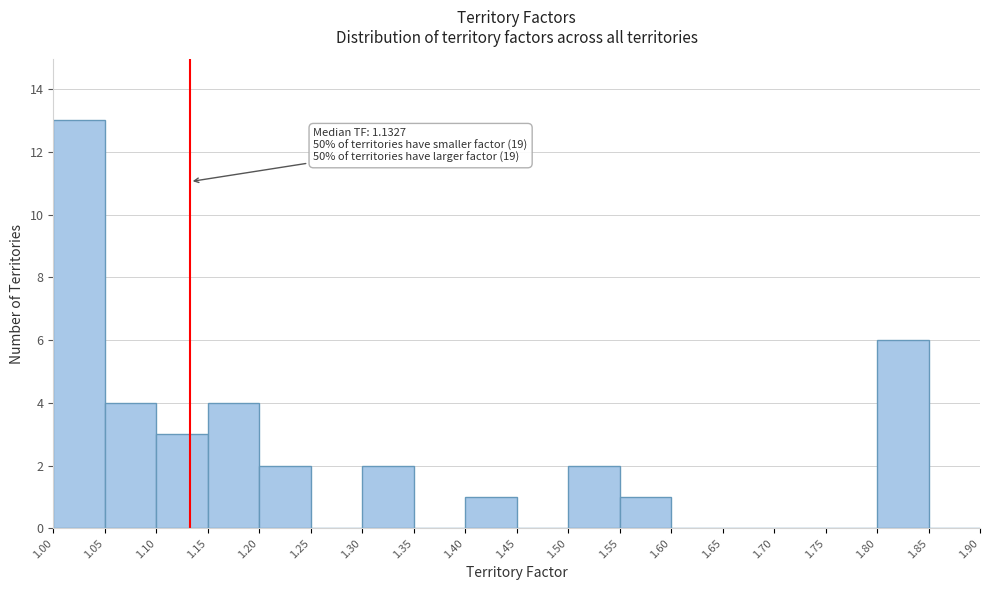

Which range on the x-axis has the tallest bar?

1.00 to 1.05